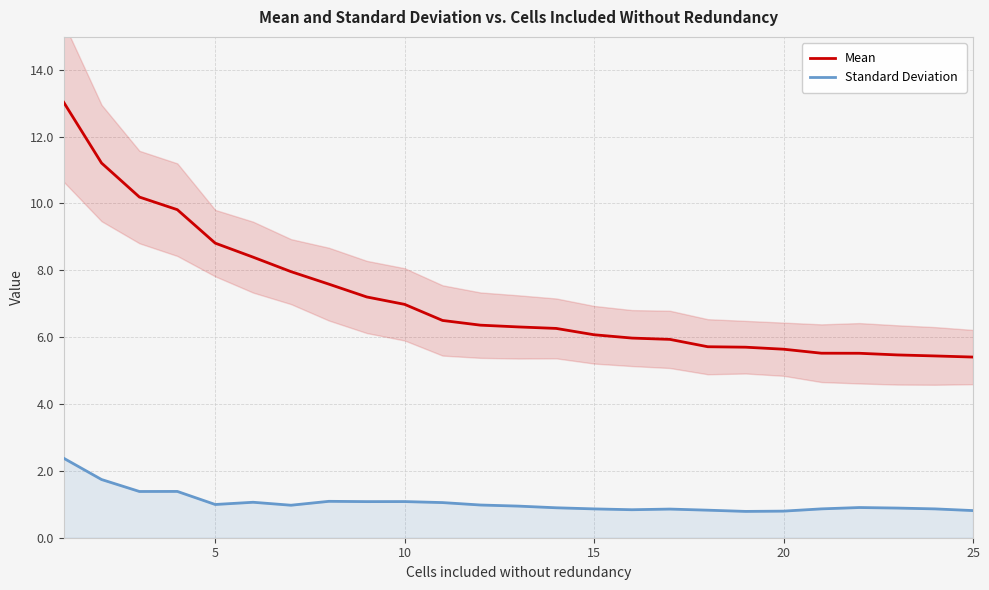

True or false: Standard Deviation and Mean cross at least once.

False